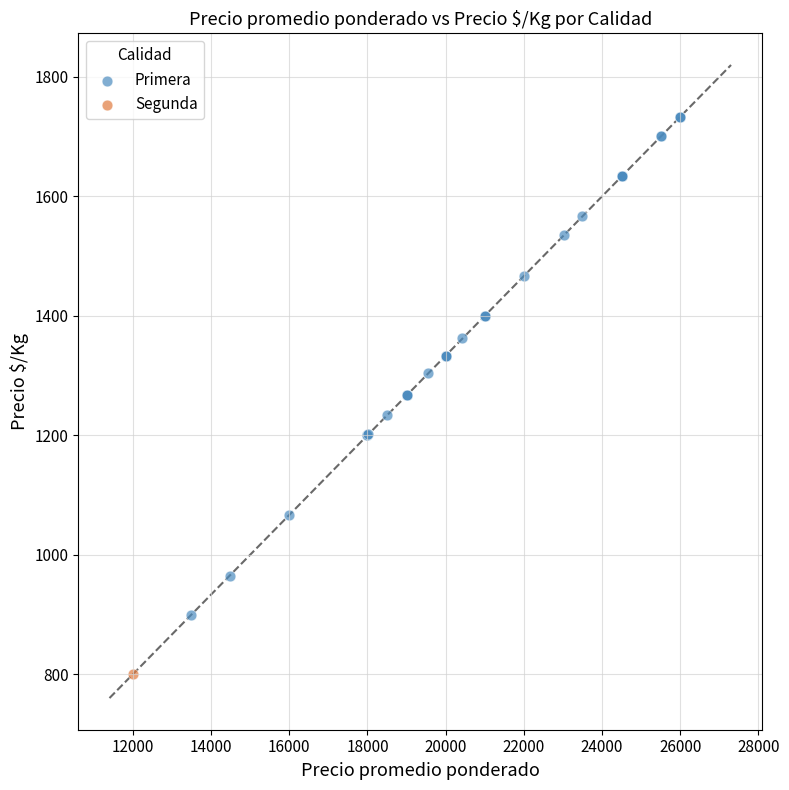

What are all the series names shown in the legend?

Primera, Segunda